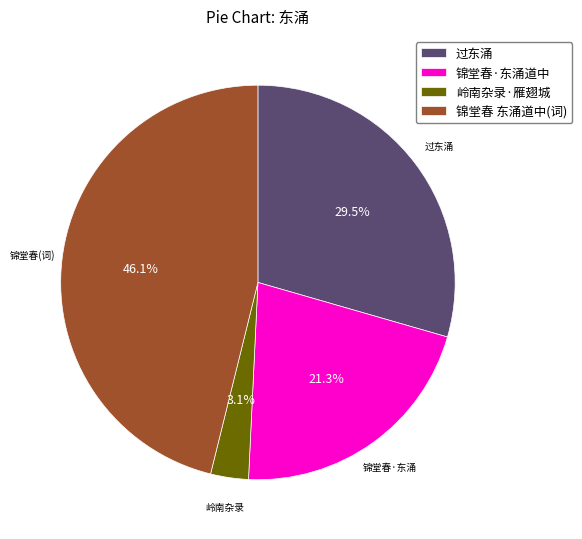

Do 过东涌 and 岭南杂录·雁翅城 together represent more than half of the pie?

No